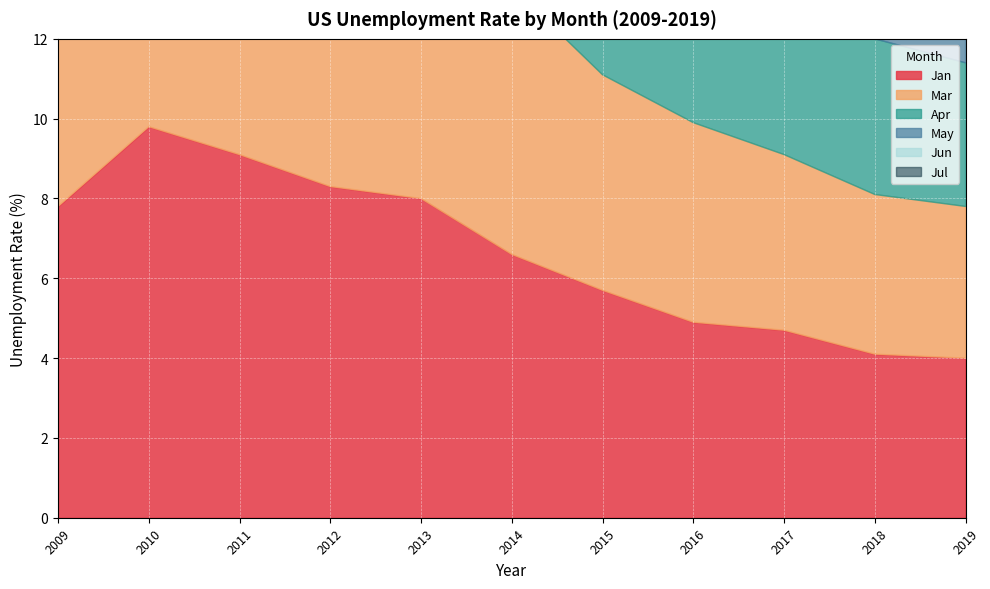

Which series ends up on top after the final intersection of Mar and Jan?

Jan